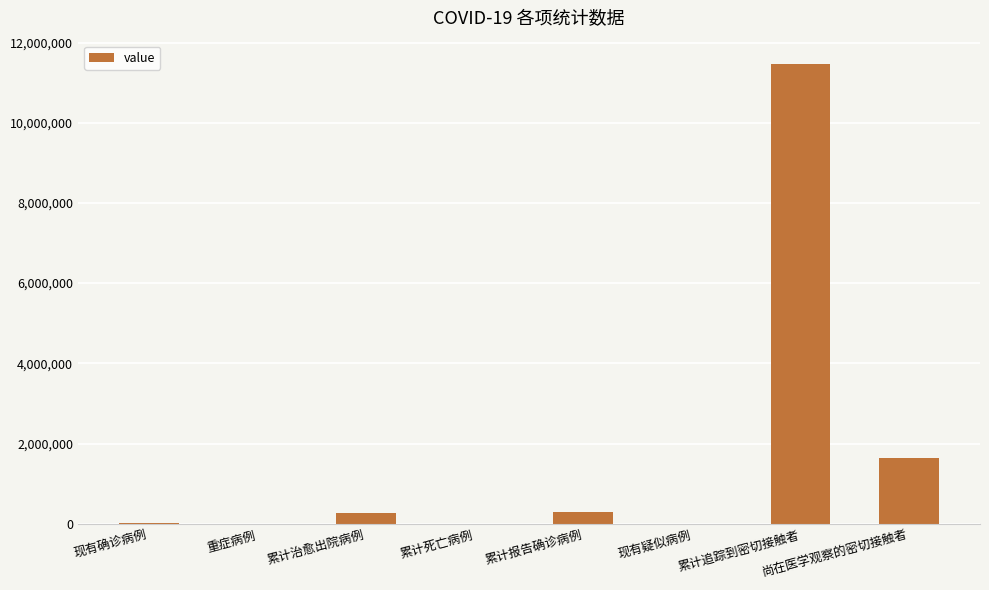

What is the sum of all values?

13728235